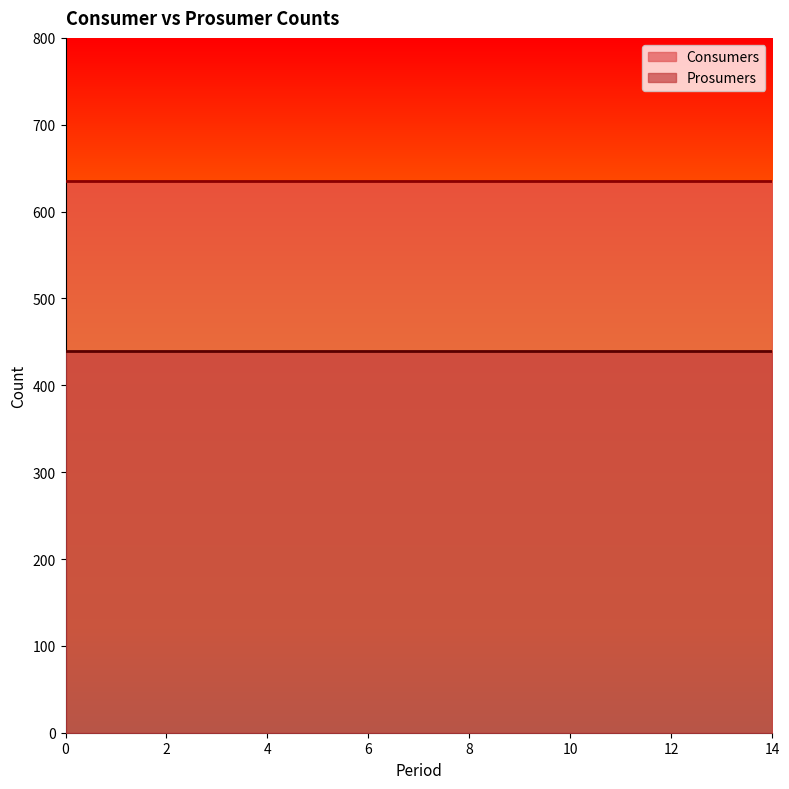

Which series has the largest total across all categories?

Consumers